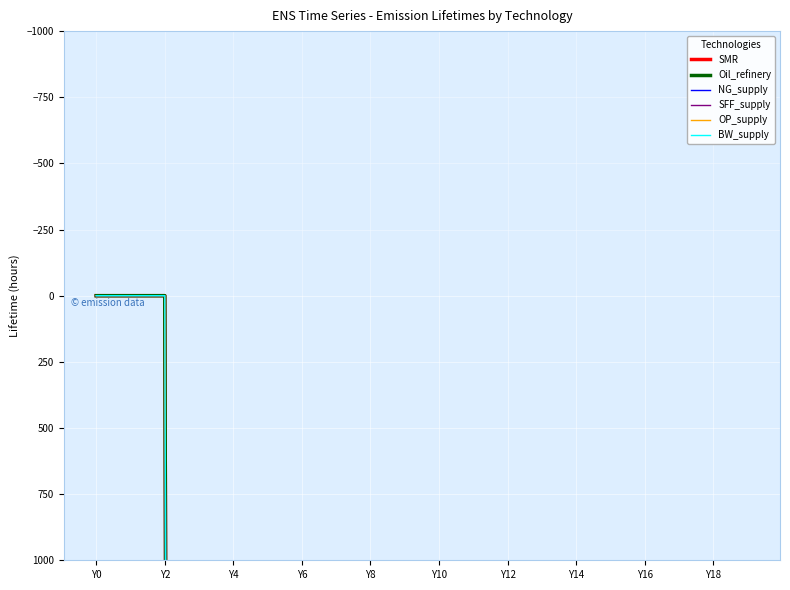

What is the value of the Oil_refinery point at the 5th from the left?

43800